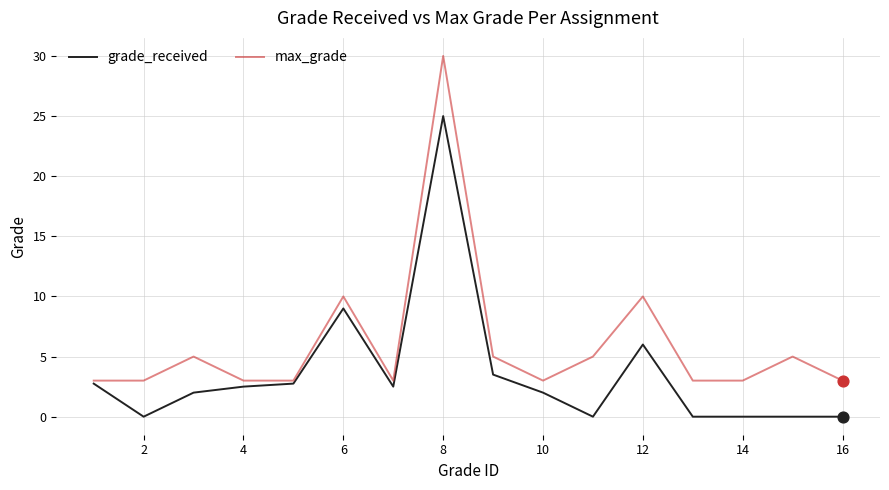

Which series has the largest total across all categories?

max_grade